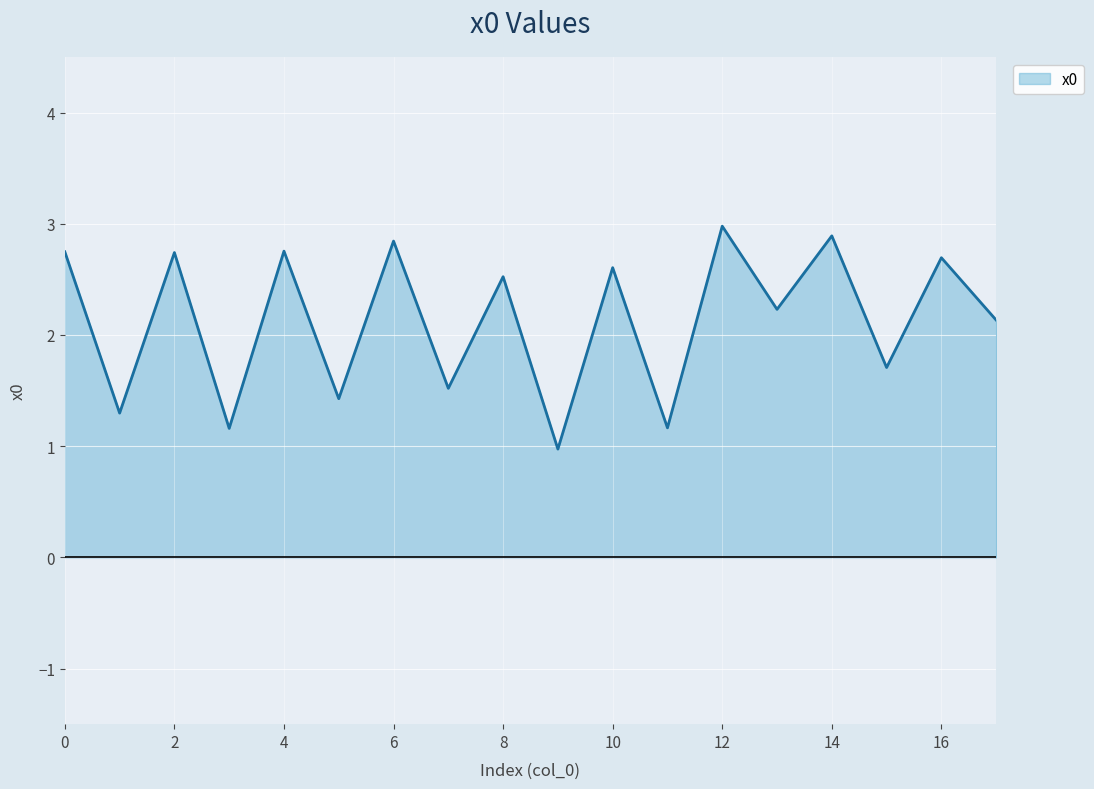

What is the difference between the maximum and minimum values?

2.0